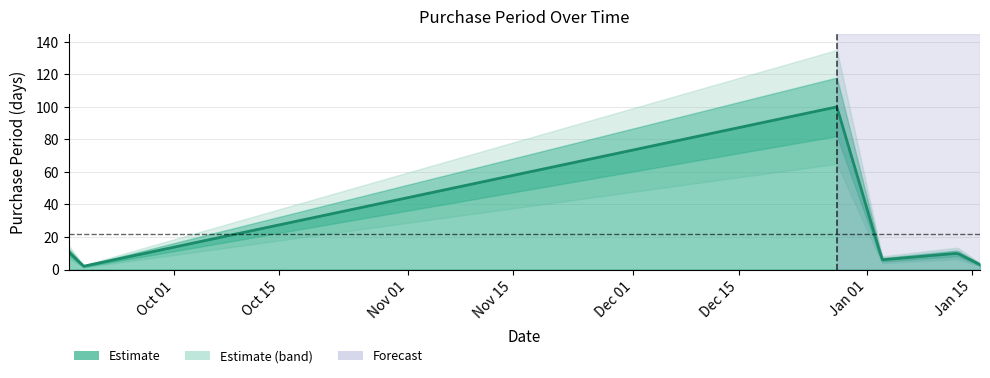

What is the average value?

22